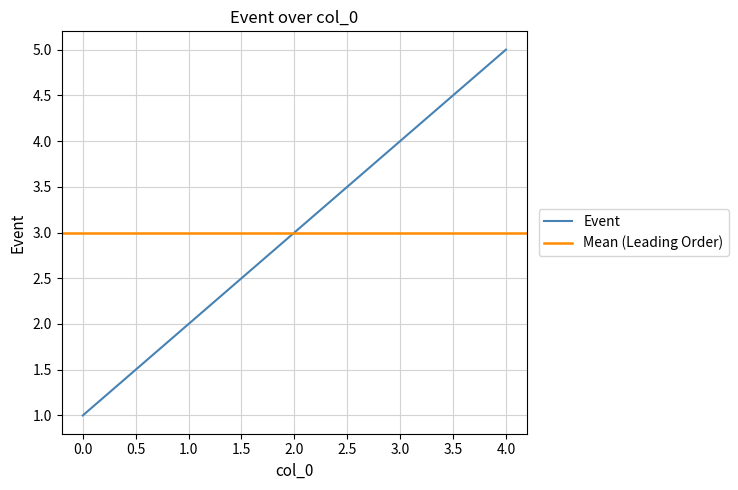

Reading right to left, extract all data points from this chart.

5	4	3	2	1